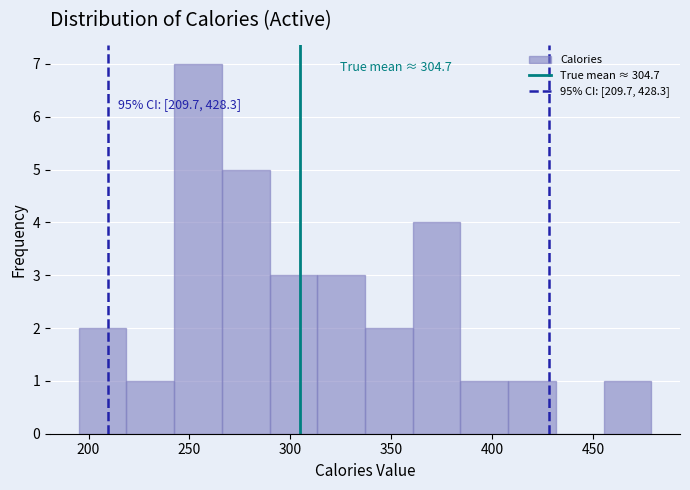

Which range on the x-axis has the tallest bar?

240 to 265